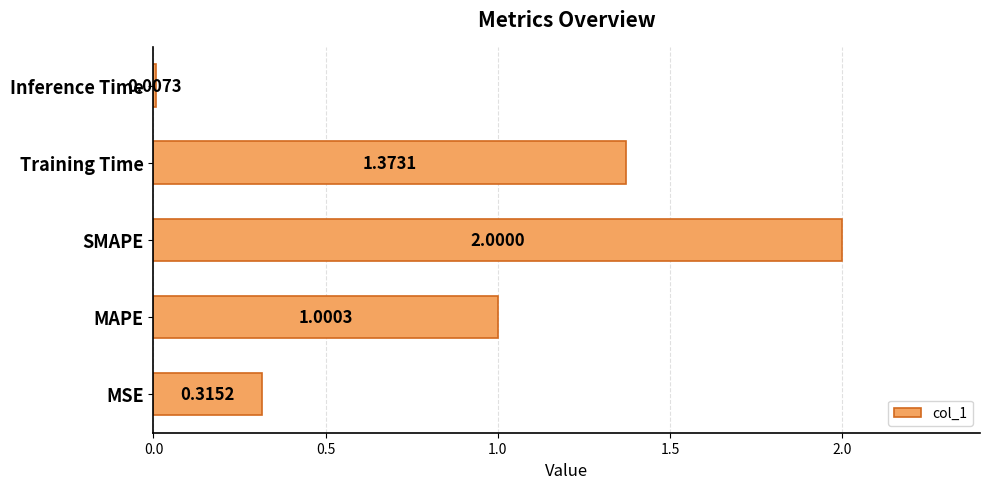

Count the number of categories in the chart.

5